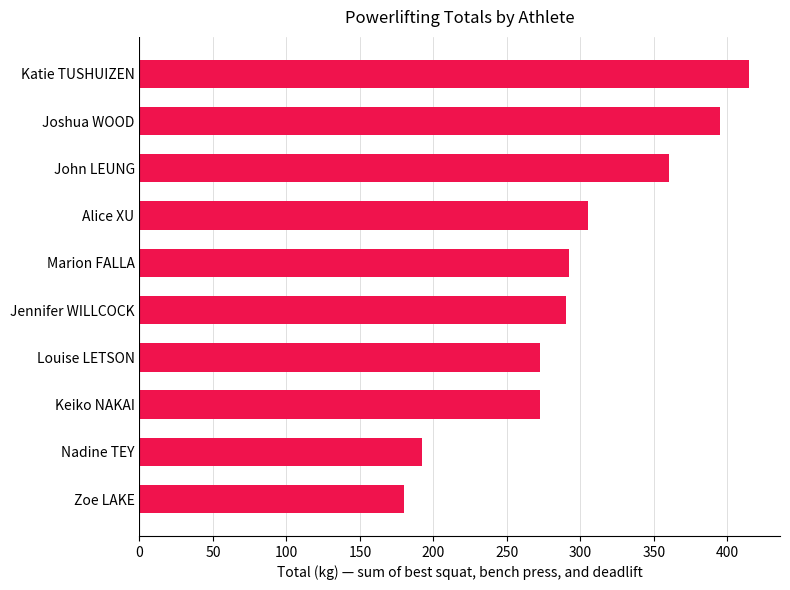

Count the number of values greater than 292.

5